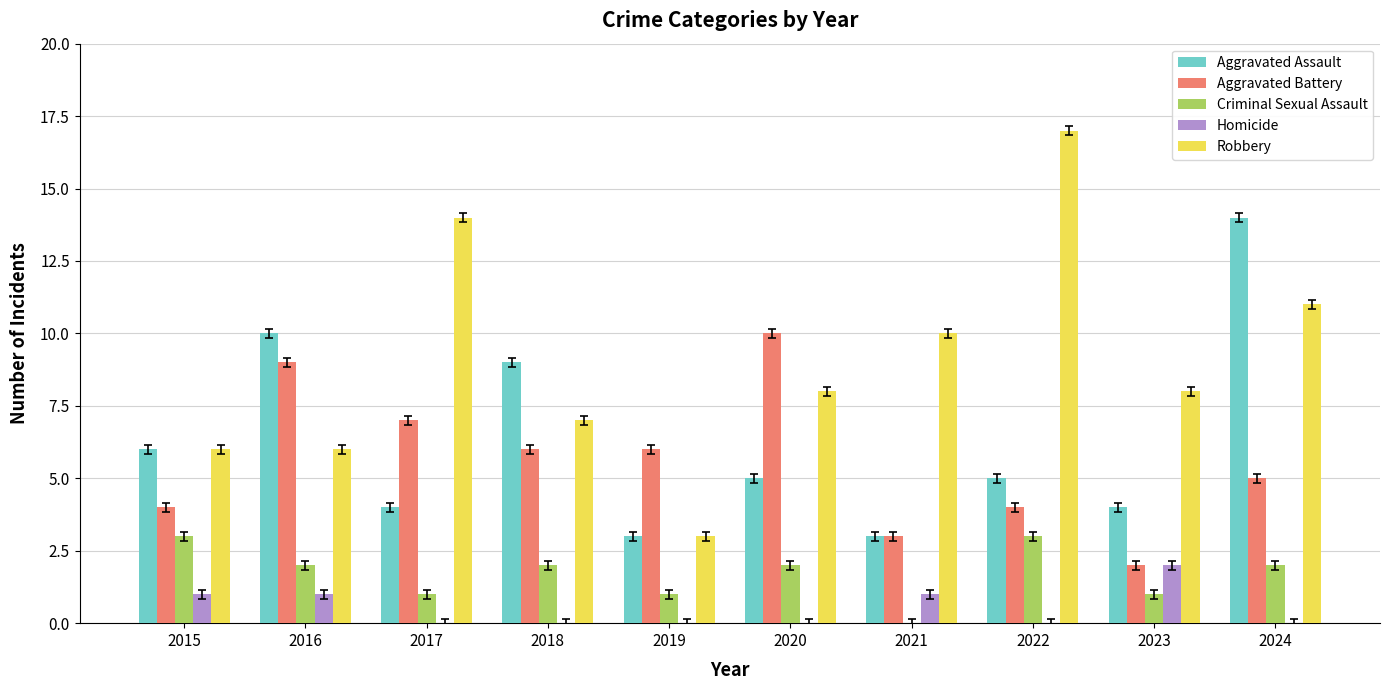

At which category is the sum across all series the highest?

2024